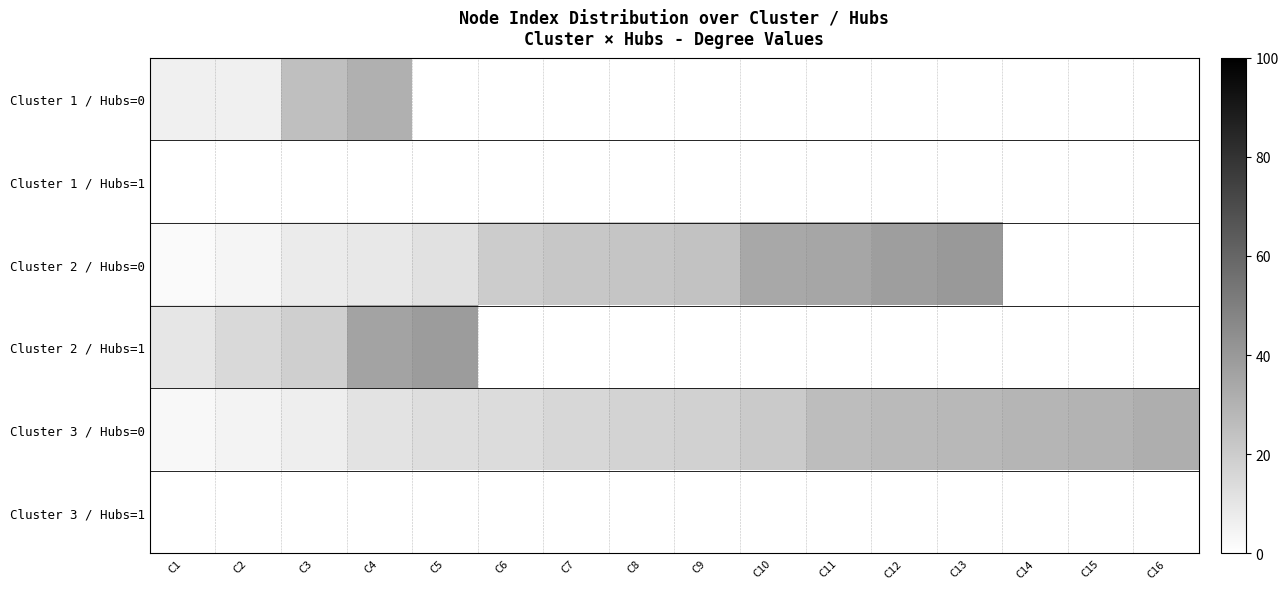

Reading right to left, extract all data points from this chart.

Cluster 1 / Hubs=0: C16=0	C15=0	C14=0	C13=0	C12=0	C11=0	C10=0	C9=0	C8=0	C7=0	C6=0	C5=0	C4=31	C3=25	C2=6	C1=6
Cluster 1 / Hubs=1: C16=0	C15=0	C14=0	C13=0	C12=0	C11=0	C10=0	C9=0	C8=0	C7=0	C6=0	C5=0	C4=0	C3=0	C2=0	C1=0
Cluster 2 / Hubs=0: C16=0	C15=0	C14=0	C13=40	C12=38	C11=35	C10=34	C9=24	C8=23	C7=22	C6=20	C5=12	C4=9	C3=8	C2=4	C1=2
Cluster 2 / Hubs=1: C16=0	C15=0	C14=0	C13=0	C12=0	C11=0	C10=0	C9=0	C8=0	C7=0	C6=0	C5=39	C4=36	C3=19	C2=15	C1=10
Cluster 3 / Hubs=0: C16=32	C15=30	C14=29	C13=28	C12=27	C11=26	C10=21	C9=18	C8=17	C7=16	C6=14	C5=13	C4=11	C3=7	C2=5	C1=3
Cluster 3 / Hubs=1: C16=0	C15=0	C14=0	C13=0	C12=0	C11=0	C10=0	C9=0	C8=0	C7=0	C6=0	C5=0	C4=0	C3=0	C2=0	C1=0